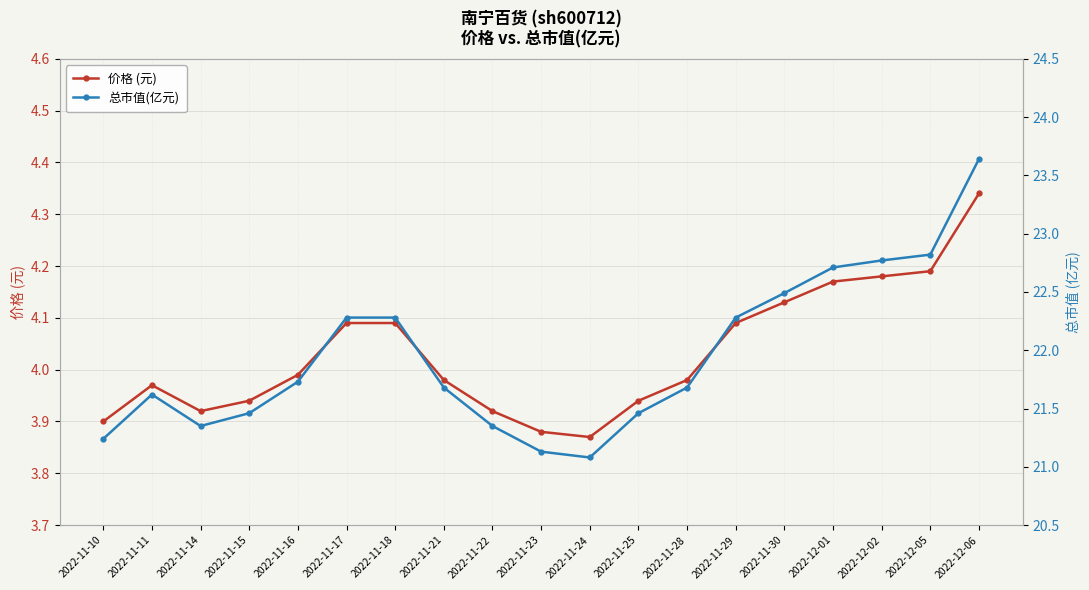

Rank the series by their average value, from highest to lowest.

总市值(亿元), 价格 (元)